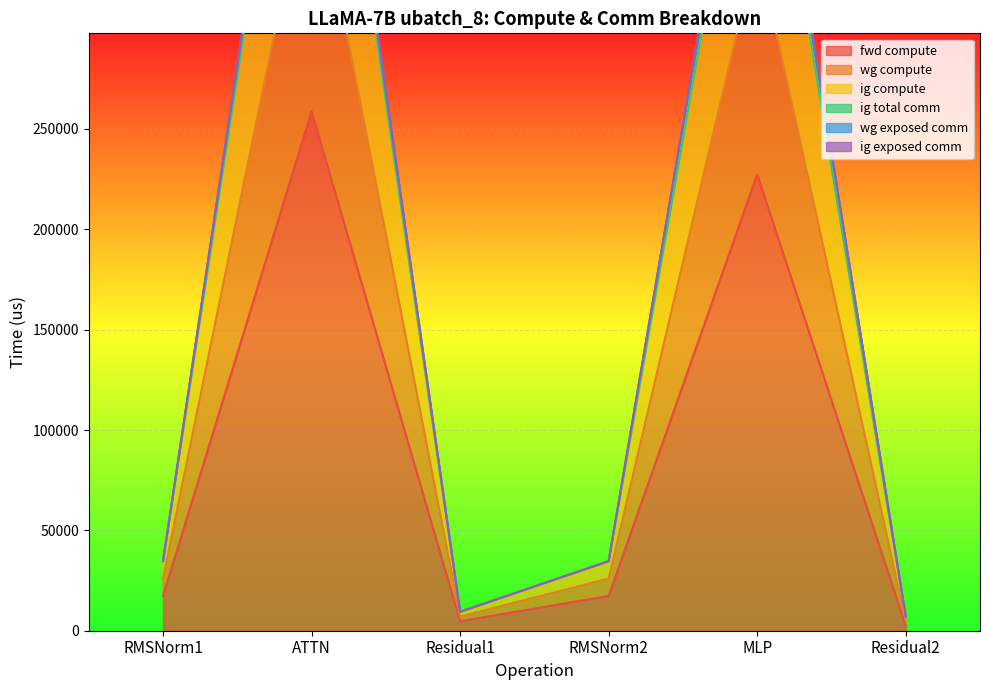

True or false: wg compute and fwd compute intersect in this chart.

False